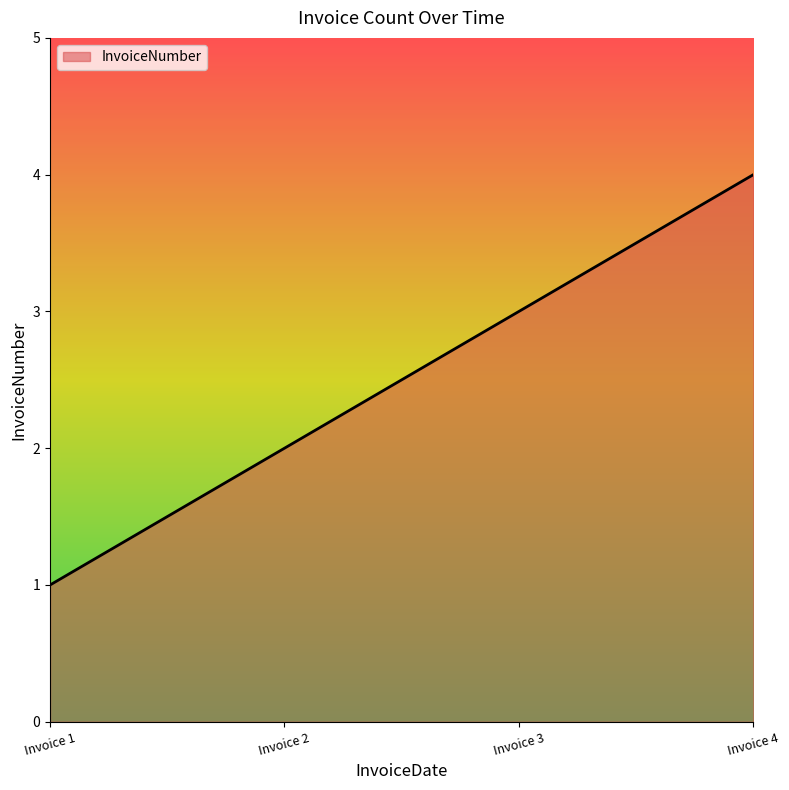

What is the difference between the maximum and minimum values?

3